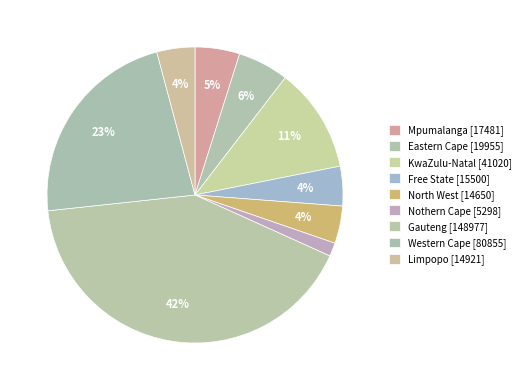

How many segments does this pie chart have?

9